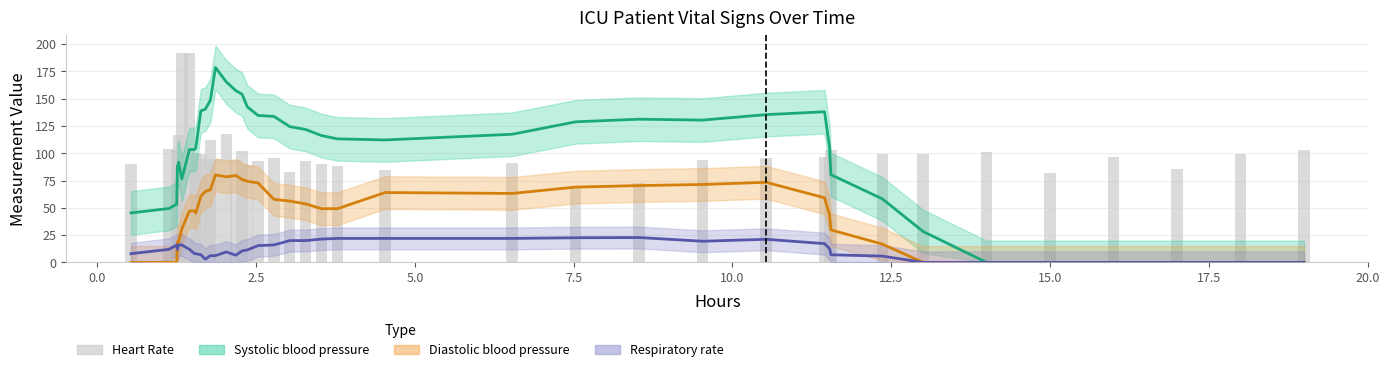

What is the sum of all values?

4008